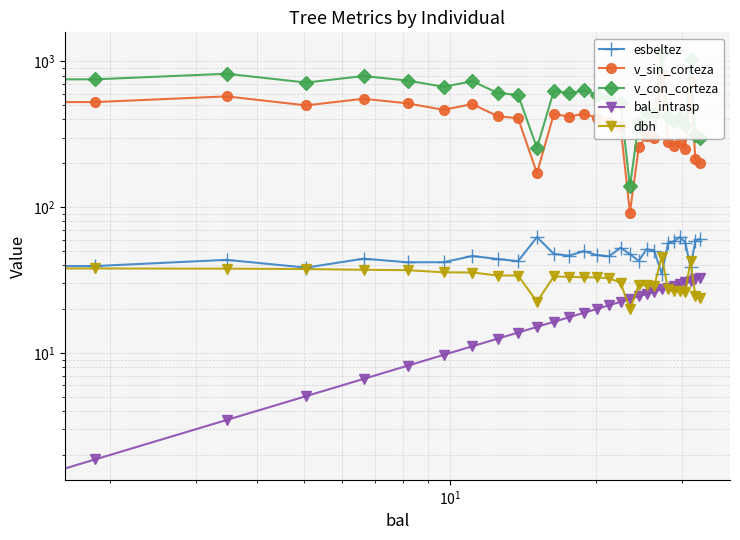

How many data points in v_con_corteza are above 592?

15